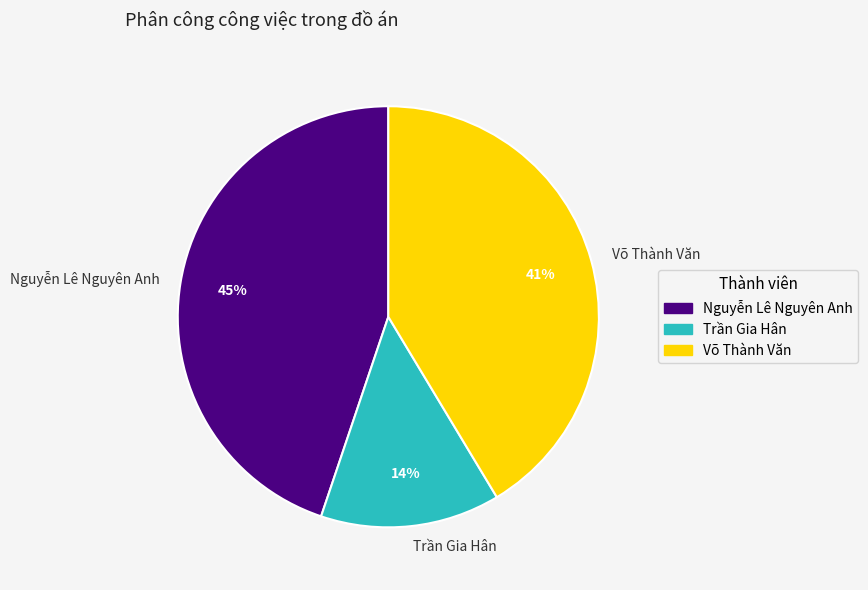

To the nearest percent, what is the difference between the largest and smallest slice percentages?

31%